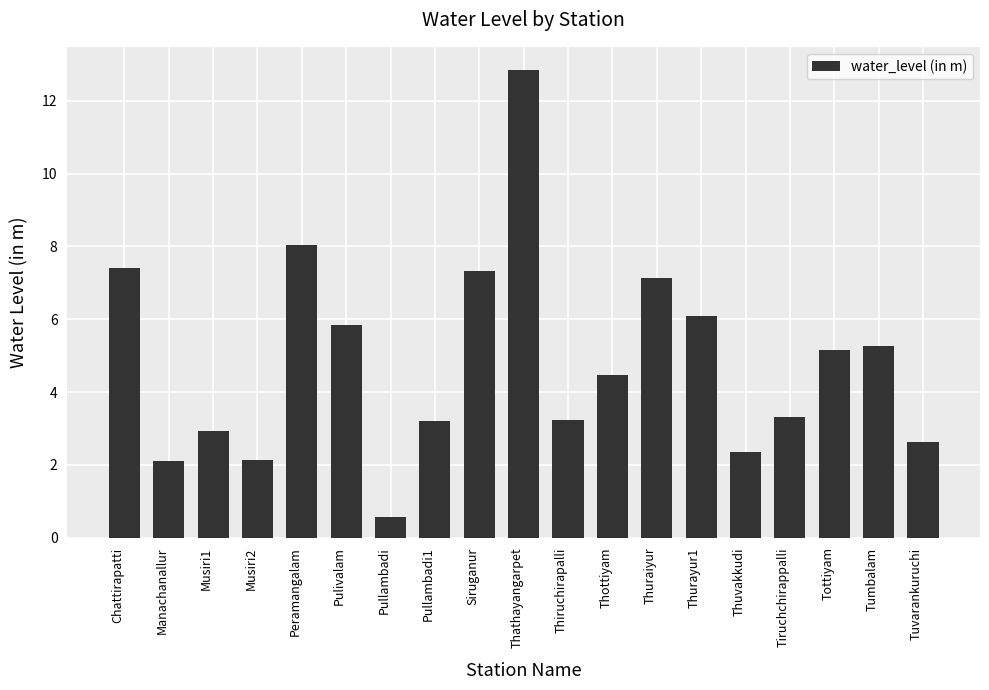

Does the chart contain any negative values?

No